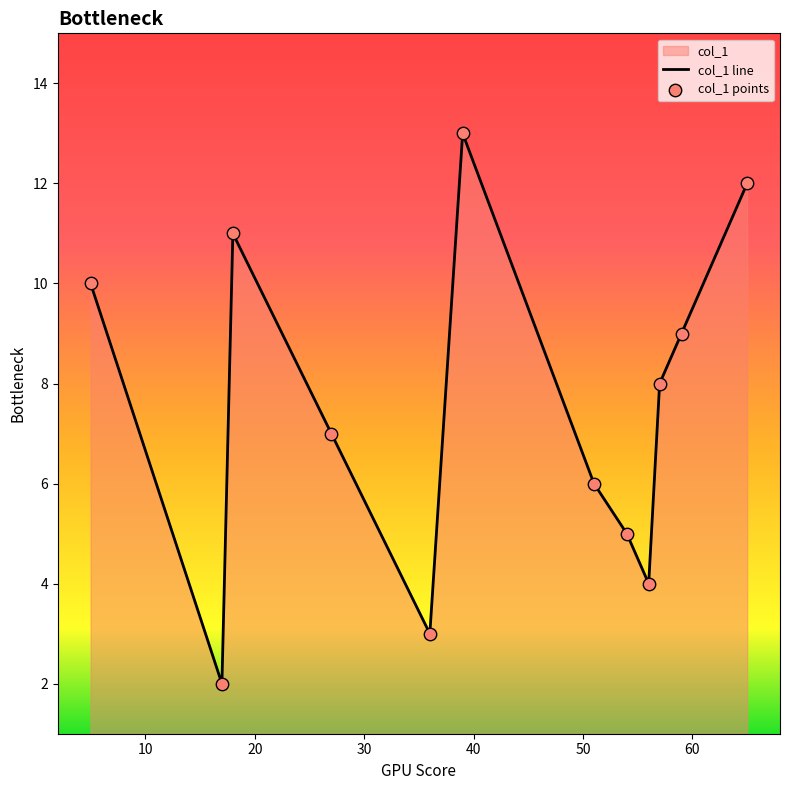

What is the greatest value displayed?

13